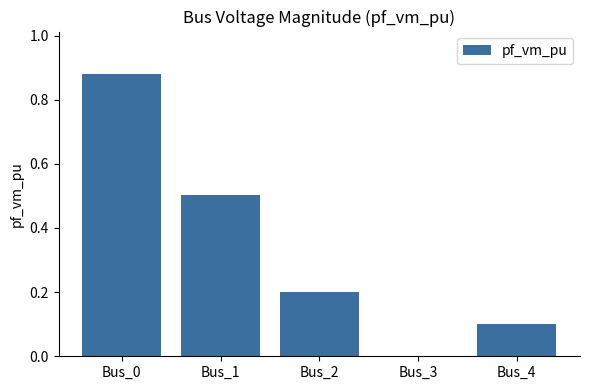

What is the difference between the values at Bus_1 and Bus_3?

0.5